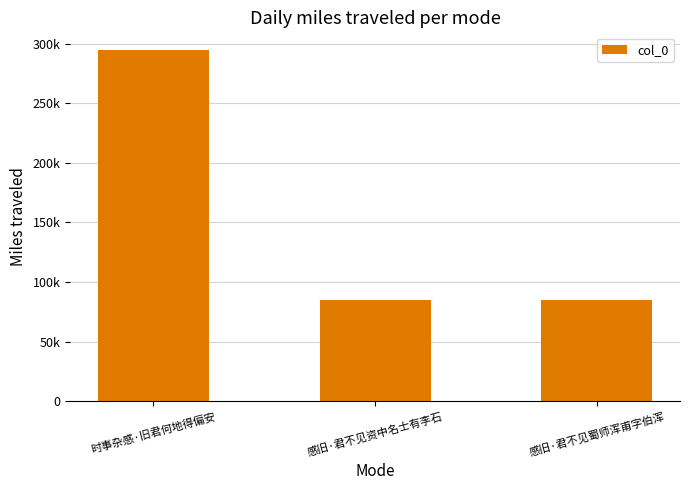

Are the bars horizontal?

No